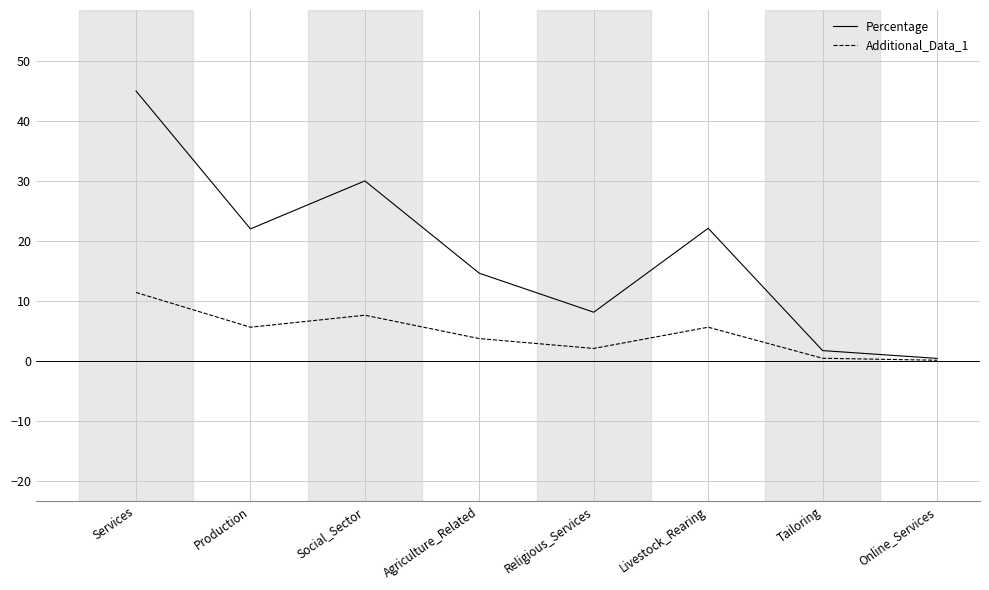

Which series changed the most between Agriculture_Related and Tailoring?

Percentage